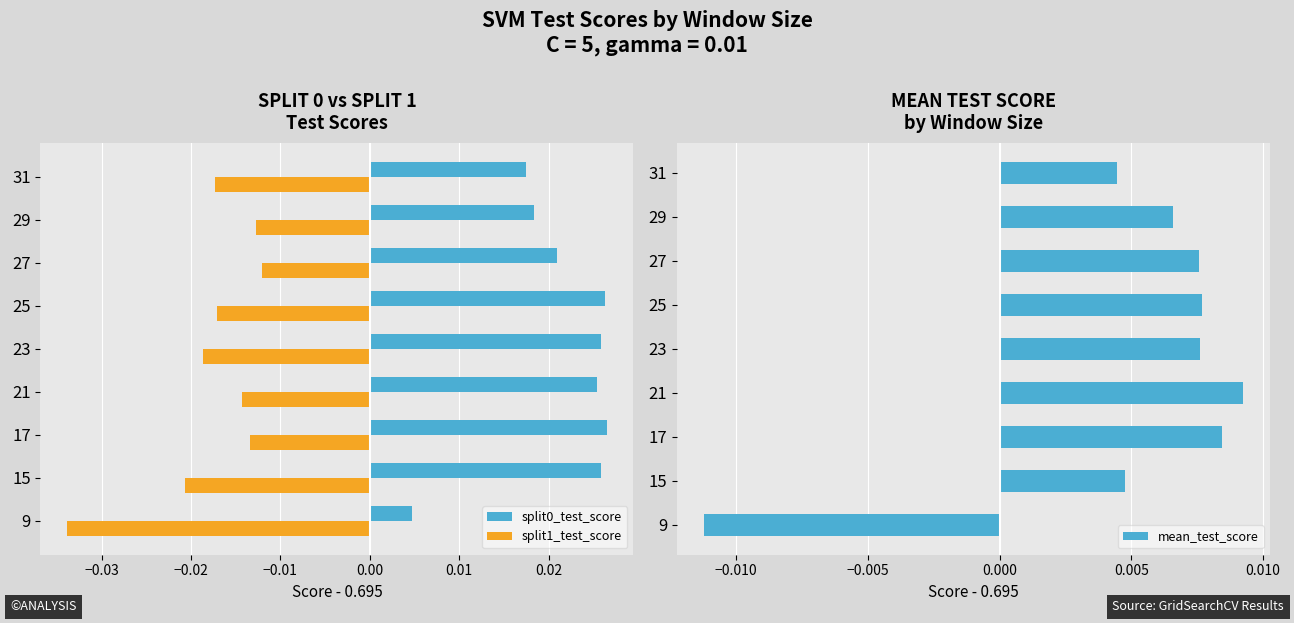

Rank the series by their maximum value, from lowest to highest.

split1_test_score, mean_test_score, split0_test_score